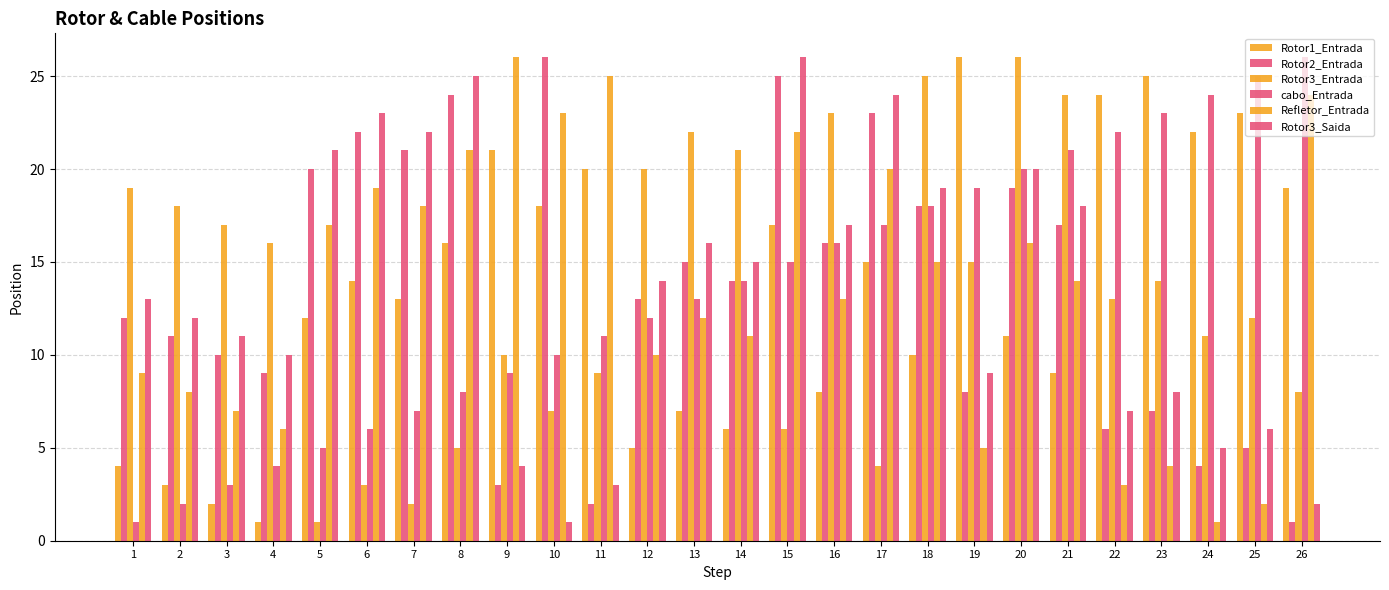

Does the chart contain stacked bars?

No